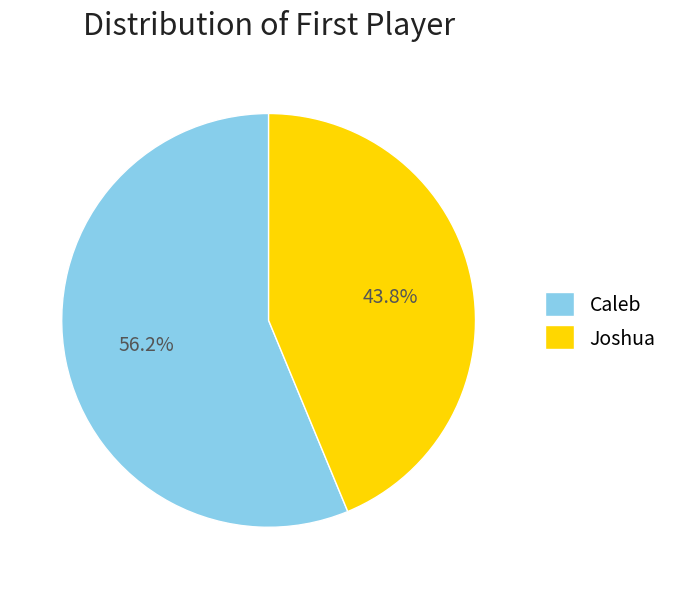

True or false: Caleb accounts for 62% of the total.

False